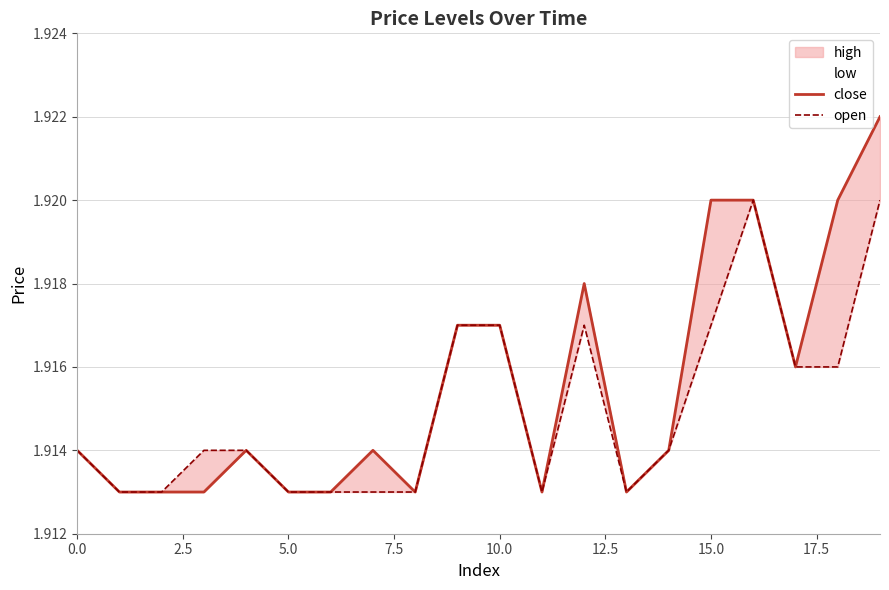

Which series changed the most between 12.5 and 11?

close